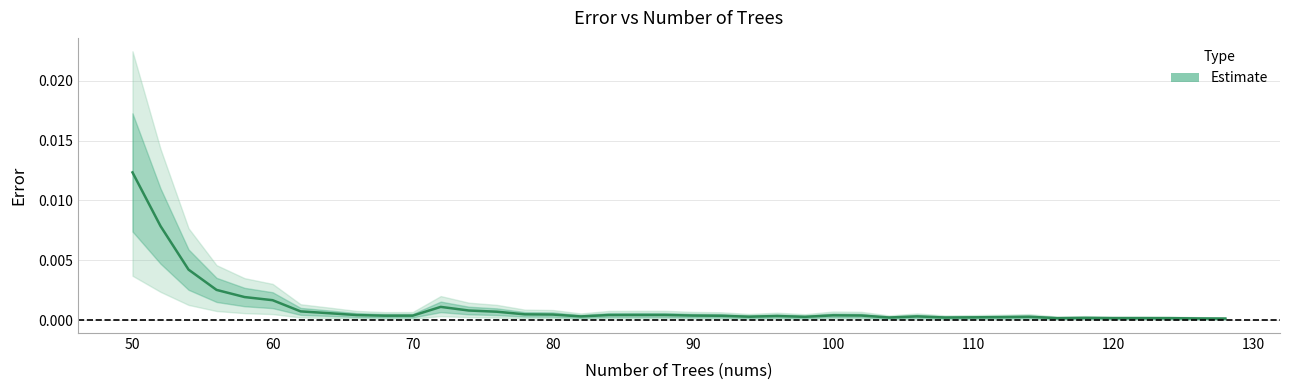

Is it true that the value at 112 is 0.0?

False